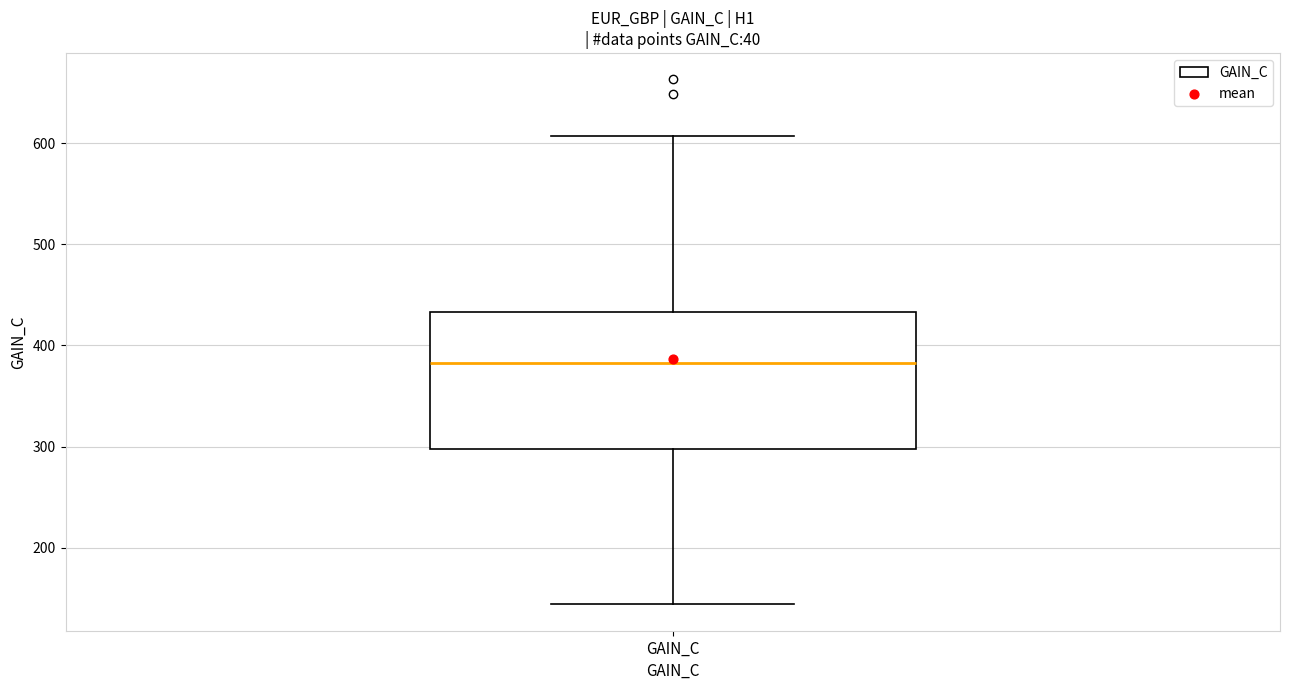

Where is the lower edge of the box for GAIN_C on the y-axis? The values are not printed on the chart, so give them approximately, as read against the axis.

300